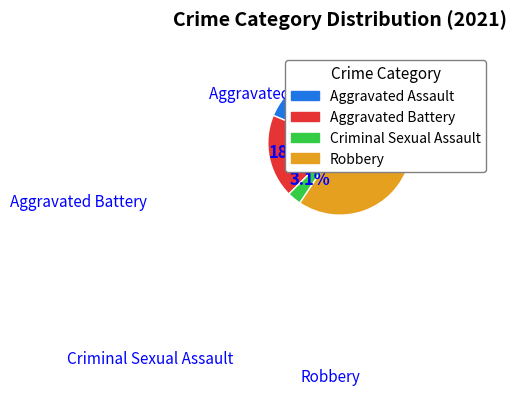

How many segments does this pie chart have?

4